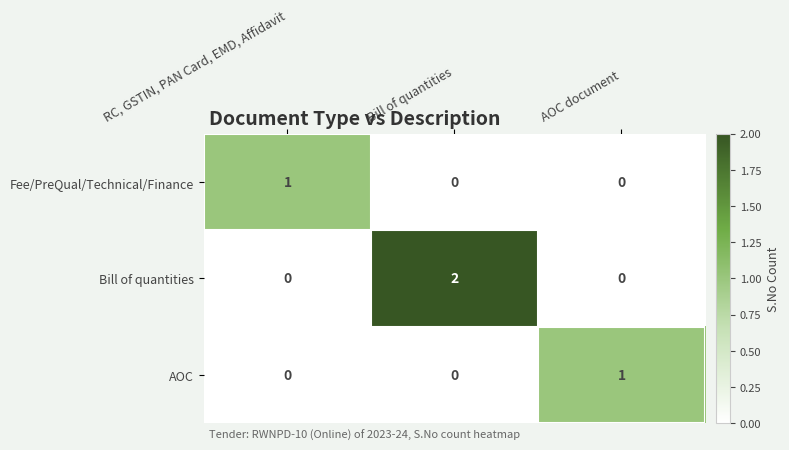

Reading left to right, transcribe all the data shown in this chart.

Fee/PreQual/Technical/Finance: RC, GSTIN, PAN Card, EMD, Affidavit=1	Bill of quantities=0	AOC document=0
Bill of quantities: RC, GSTIN, PAN Card, EMD, Affidavit=0	Bill of quantities=2	AOC document=0
AOC: RC, GSTIN, PAN Card, EMD, Affidavit=0	Bill of quantities=0	AOC document=1